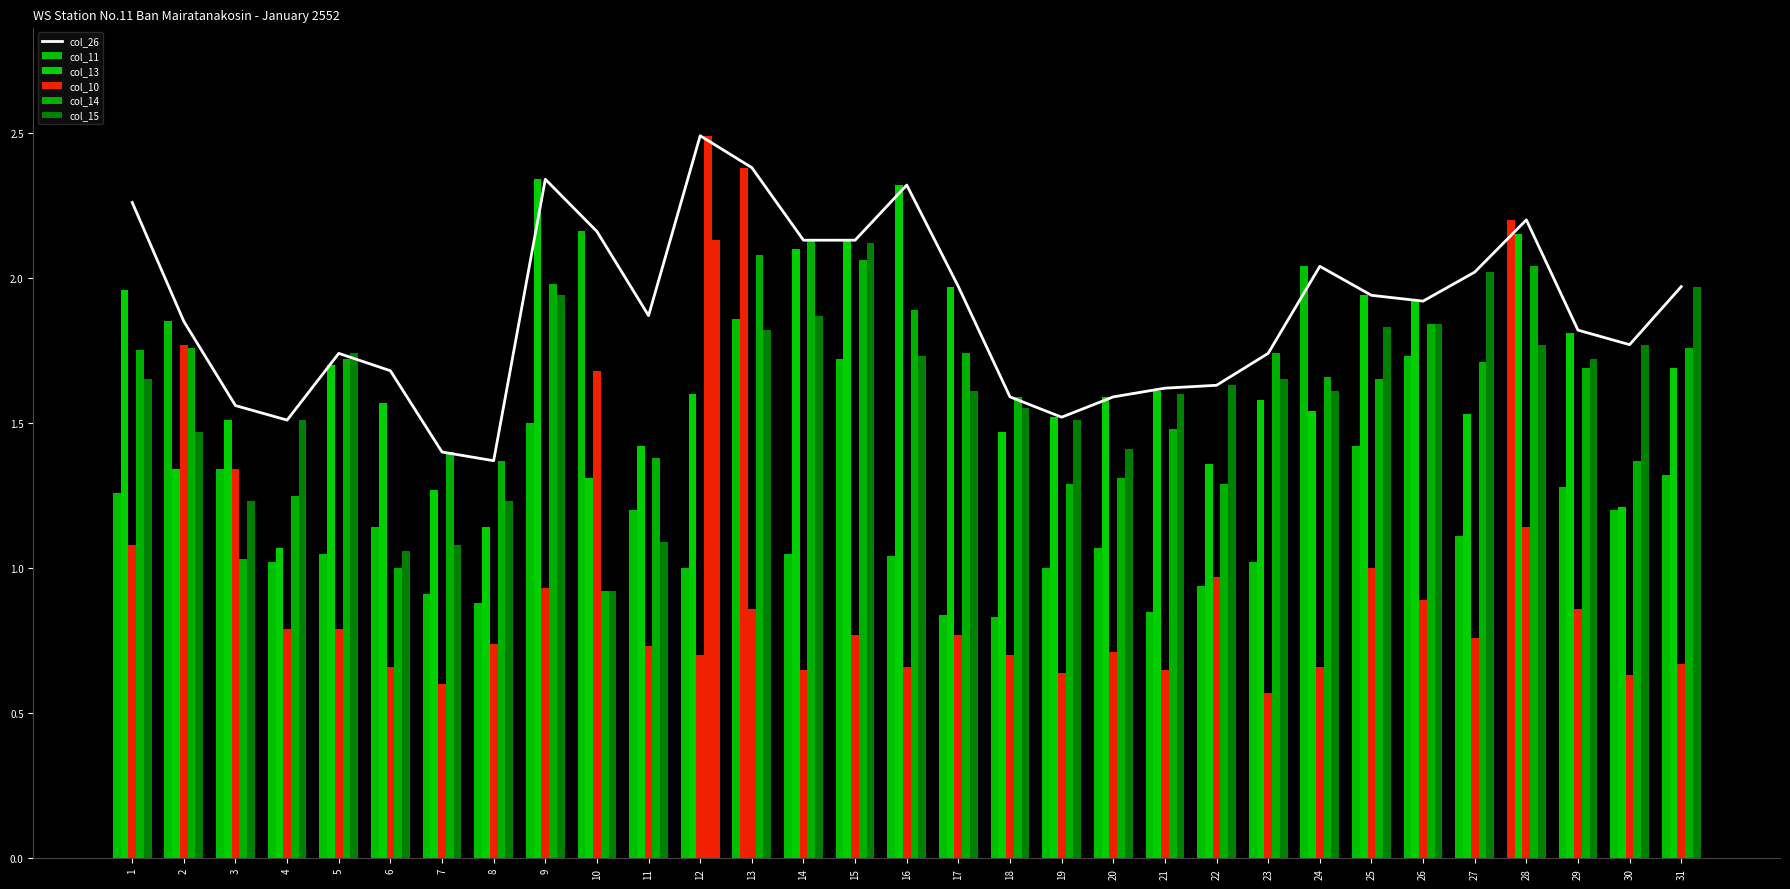

List the series in order of their peak value, highest first.

col_26, col_14, col_13, col_11, col_15, col_10